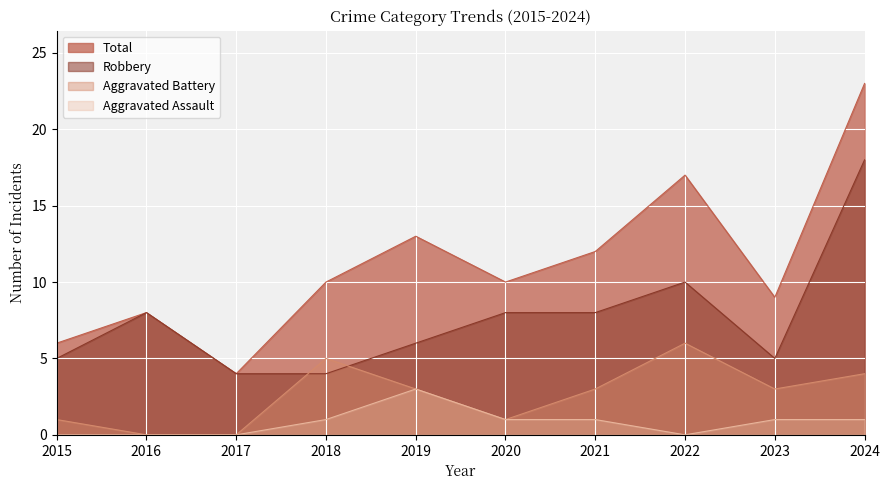

Which series changed the most between 2017 and 2020?

Total